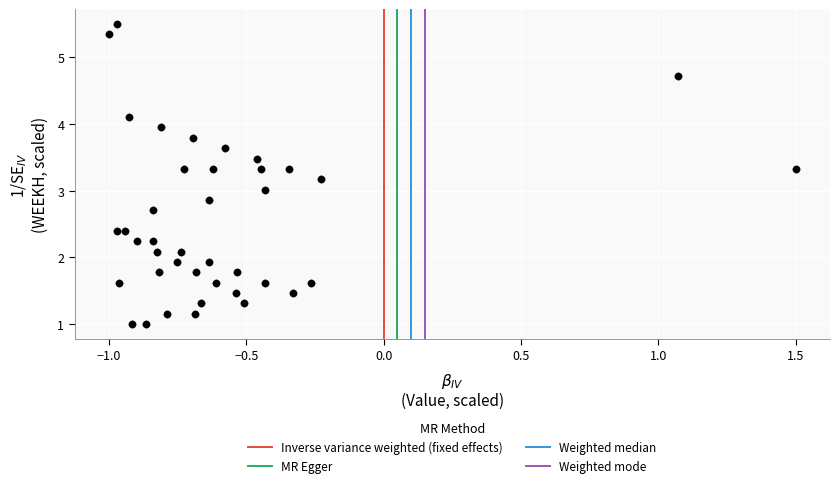

What is the range of X values (max minus min)?

2.5